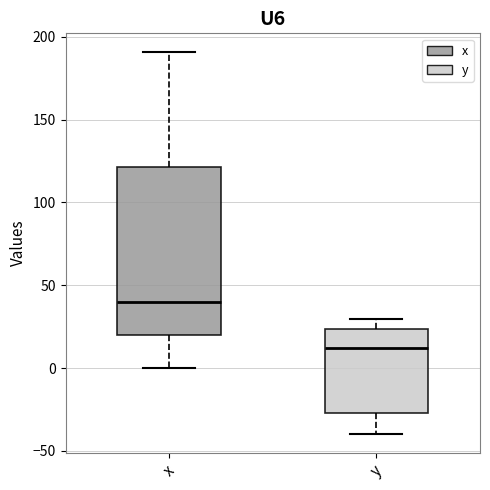

Comparing the boxes themselves (not the whiskers), which one is the tallest?

x